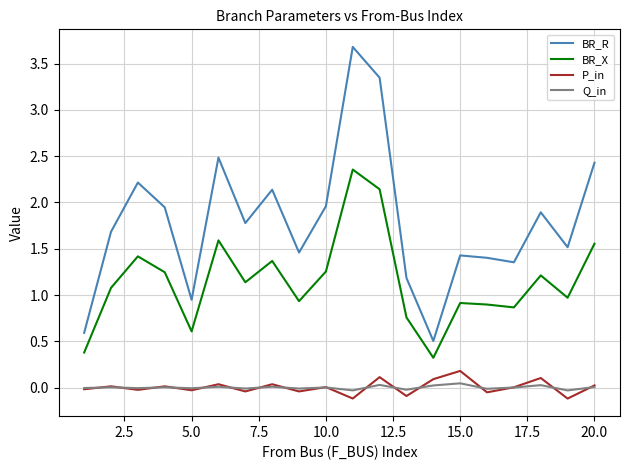

Which series has the largest total across all categories?

BR_R